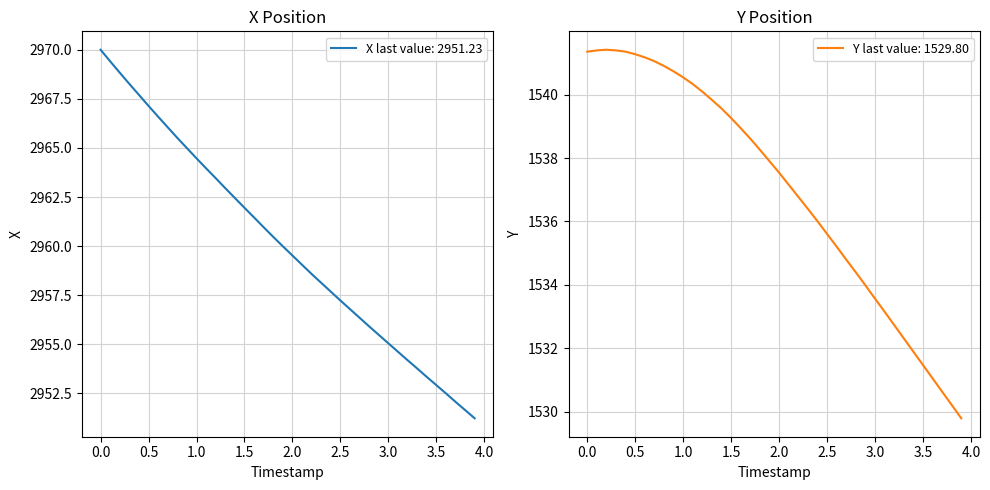

What is the value of the Y point at the 39th from the left?

1530.2